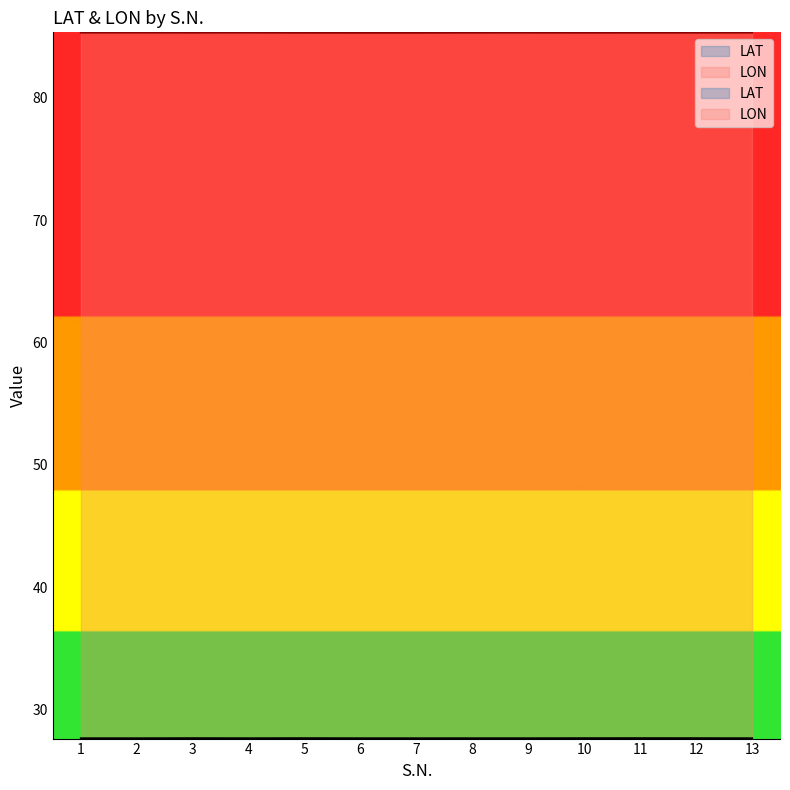

Rank the series by their average value, from highest to lowest.

LON, LAT